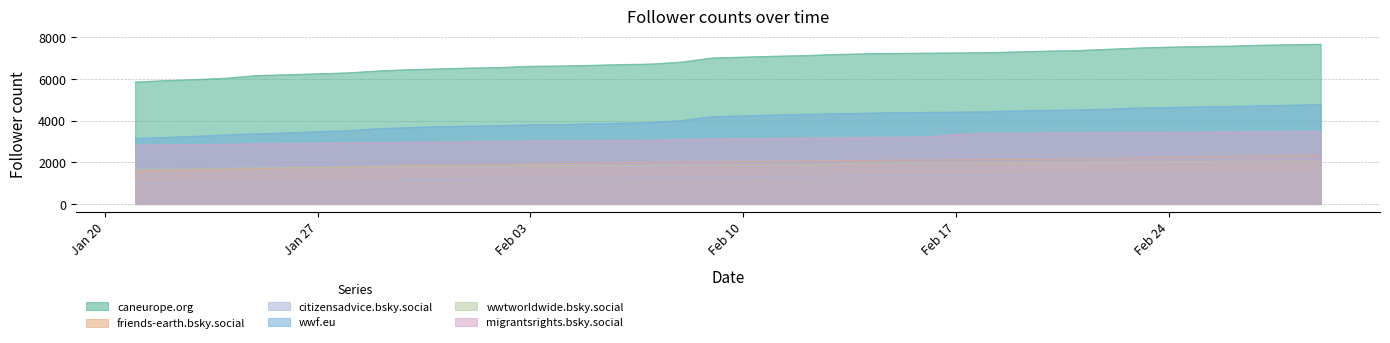

What is the average value of the migrantsrights.bsky.social series?

3159